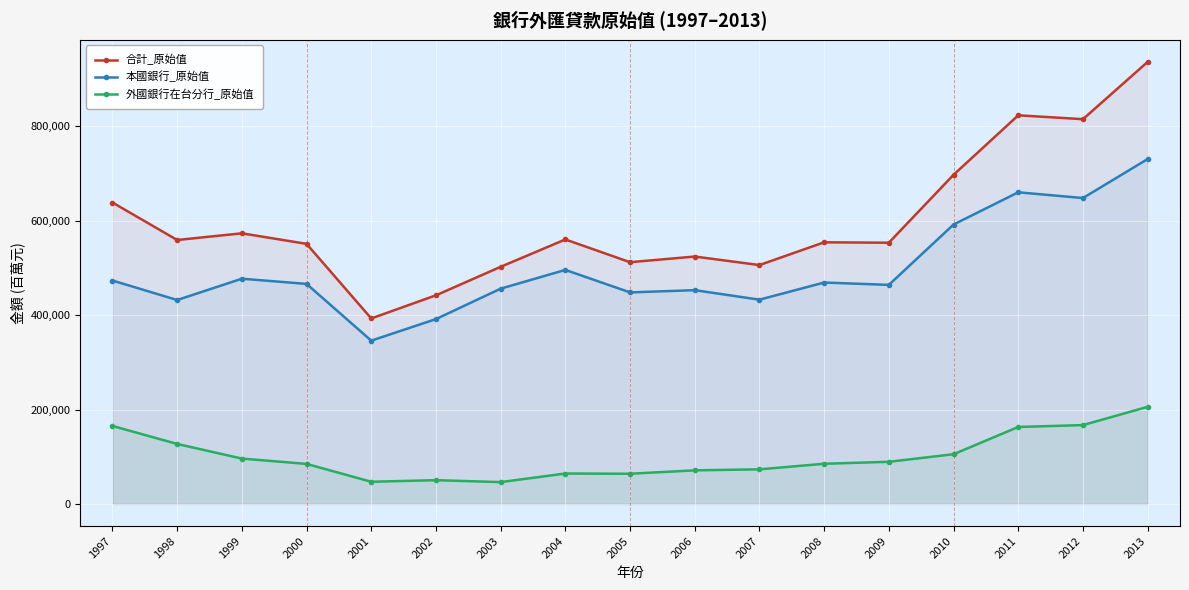

What is the value of the 外國銀行在台分行_原始值 point at the 2nd from the left?

127082